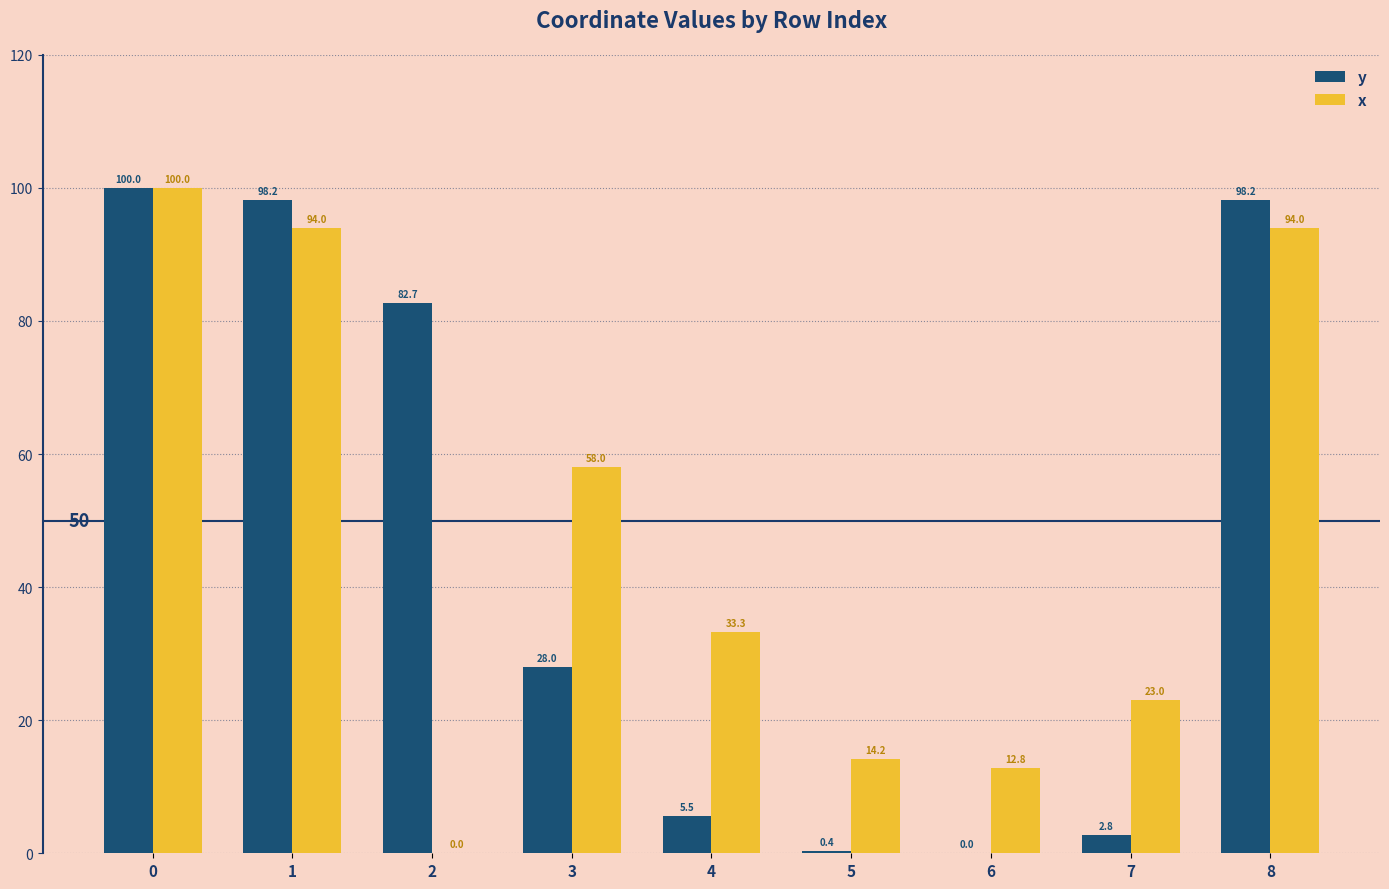

Are the bars grouped side by side (vs. stacked)?

Yes